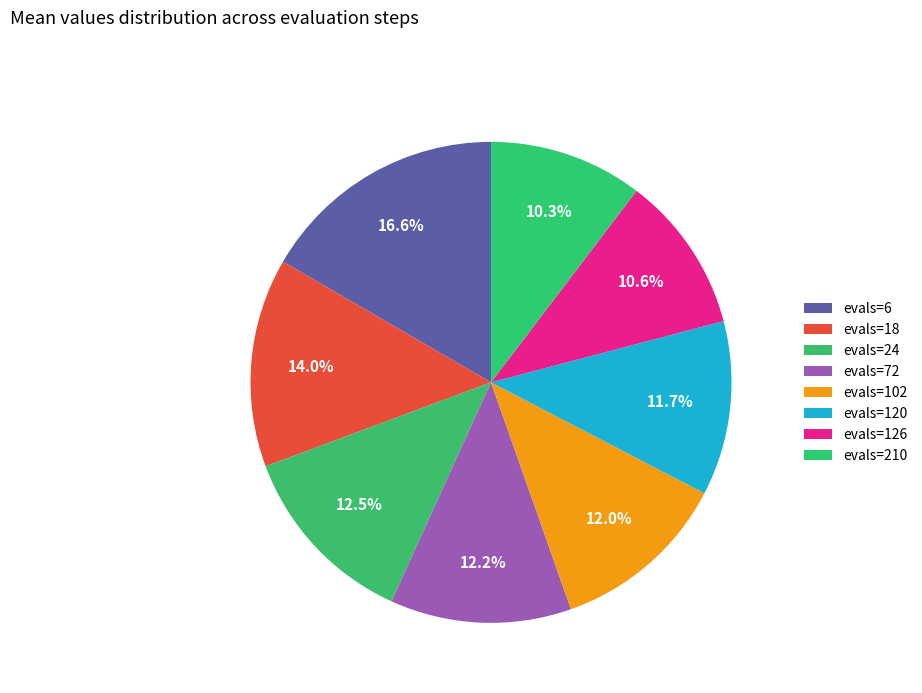

To the nearest percent, what is the combined percentage of evals=126 and evals=120?

22%